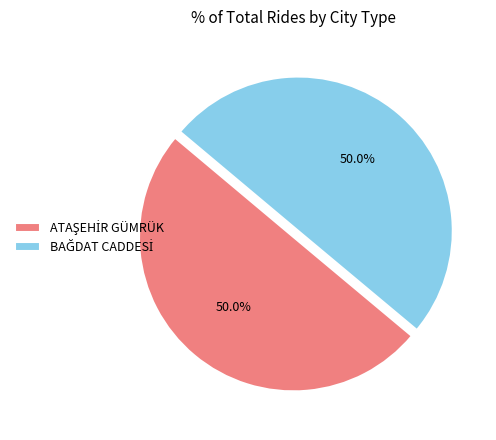

How many slices are in this pie chart?

2